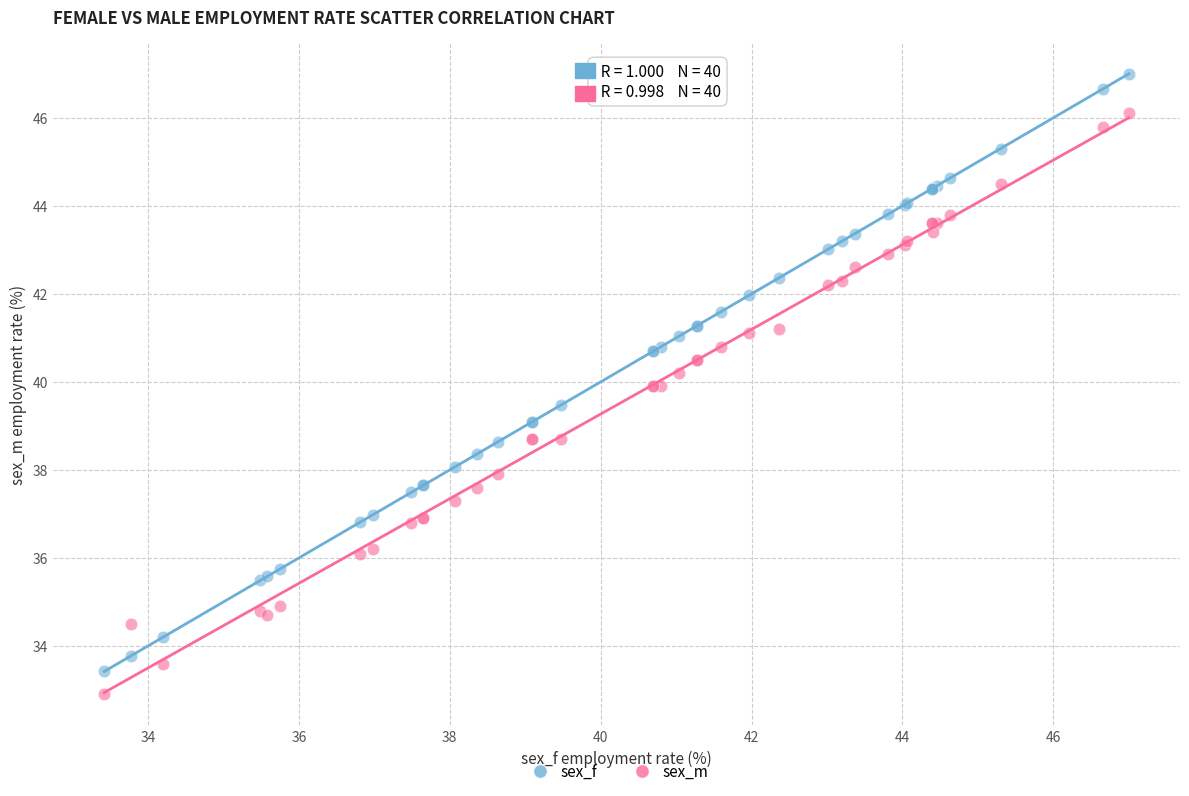

Which series reaches the maximum Y coordinate?

sex_f